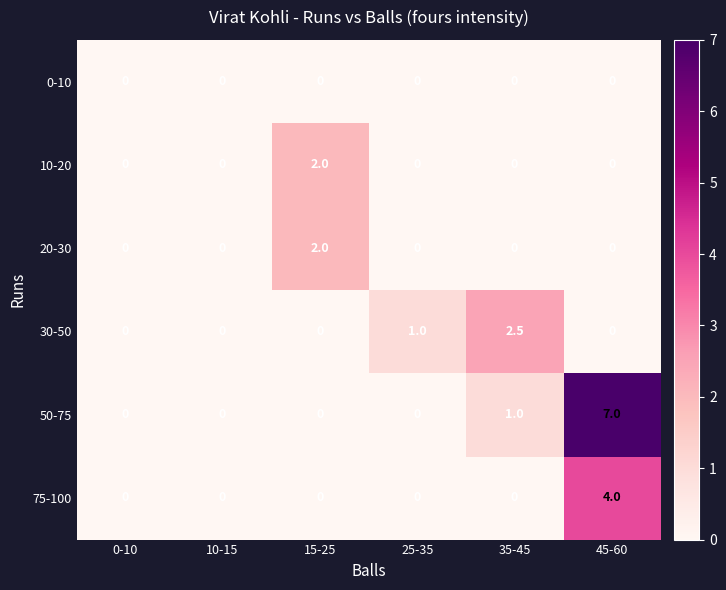

The 30-50 series shows 1.1 at 35-45. True or false?

False